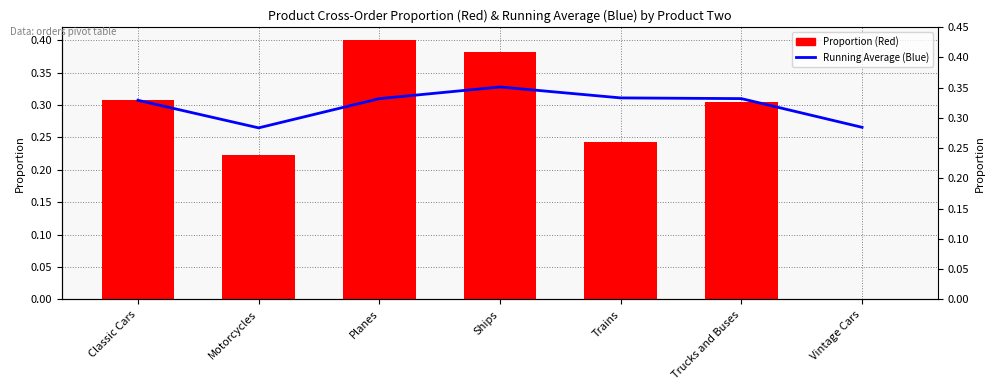

True or false: Running Average (Blue) has a value of 0.1 at Motorcycles.

False